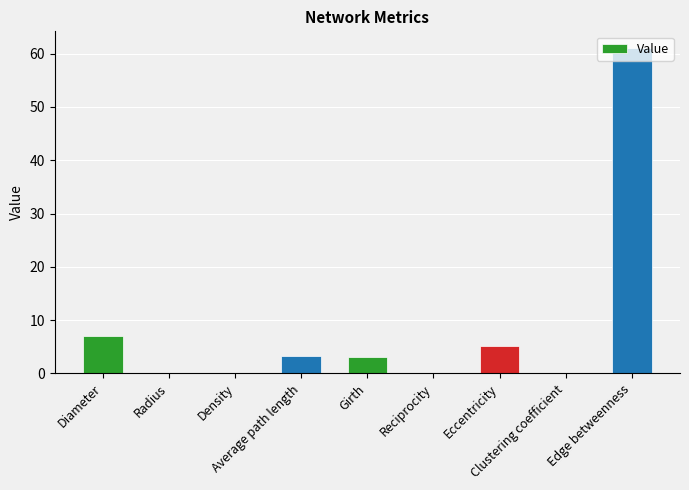

Are the bars horizontal?

No